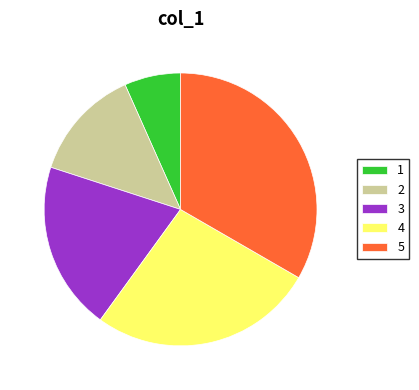

What is the ratio of the value at 4 to the value at 1?

4.0